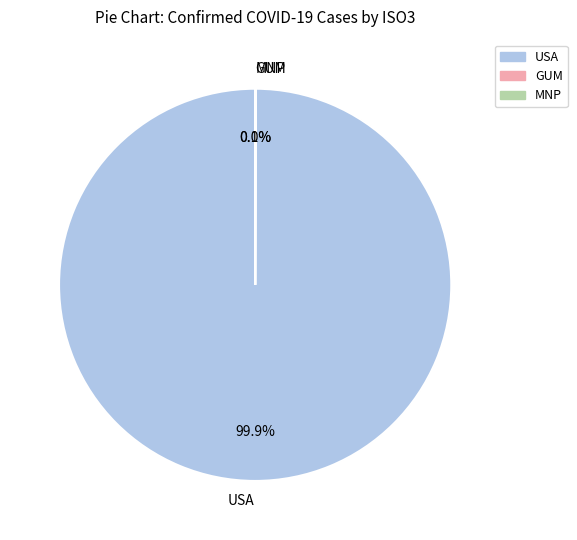

Which category has the biggest portion of the pie?

USA